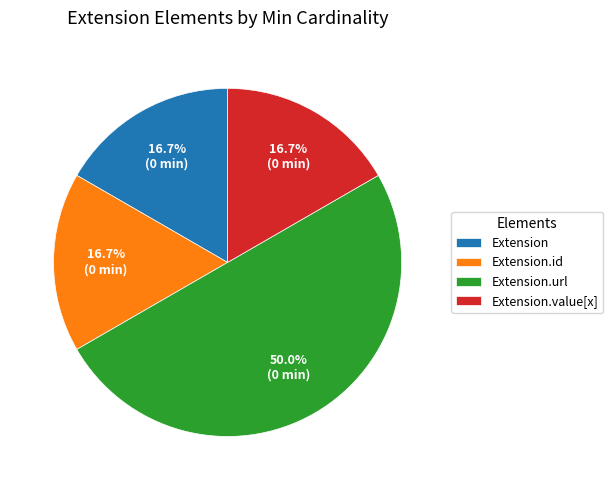

What percentage is NOT represented by Extension?

83.3%